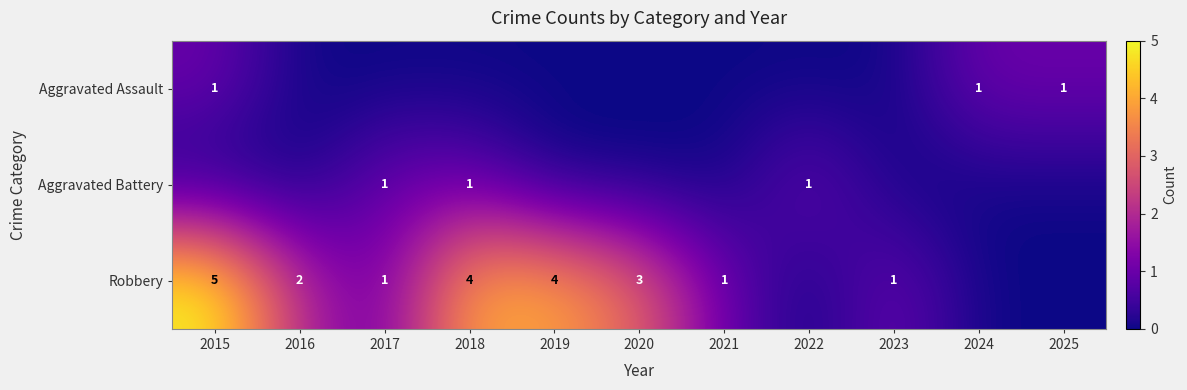

The Robbery series shows 2 at 2016. True or false?

True